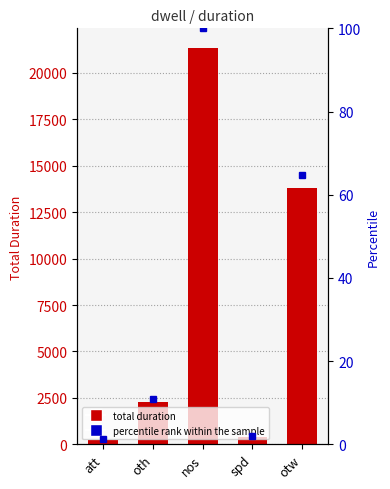

Is it true that percentile rank within the sample equals 2.1 at att?

False